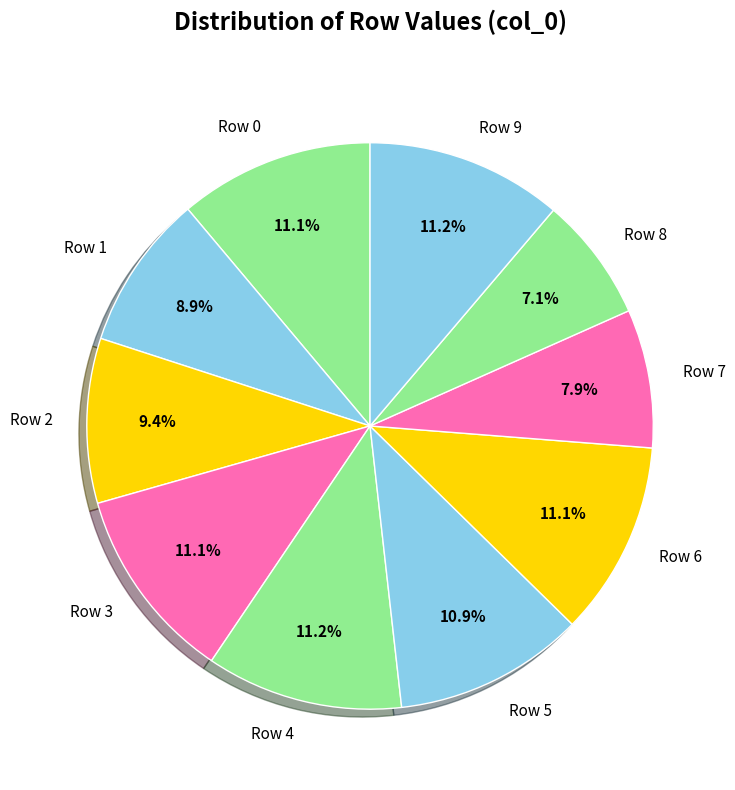

Is the sum of Row 8 and Row 3 greater than half?

No